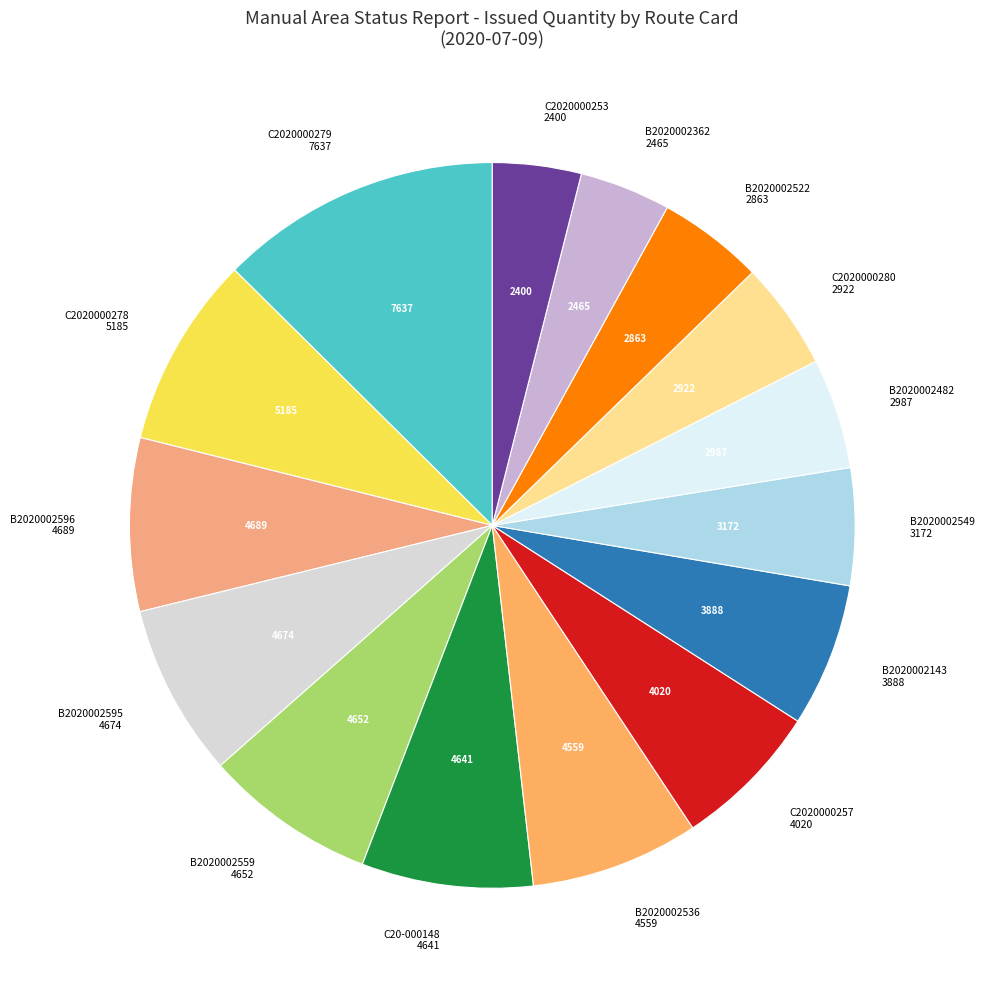

The C2020000280 slice represents 5% of the pie. True or false?

True